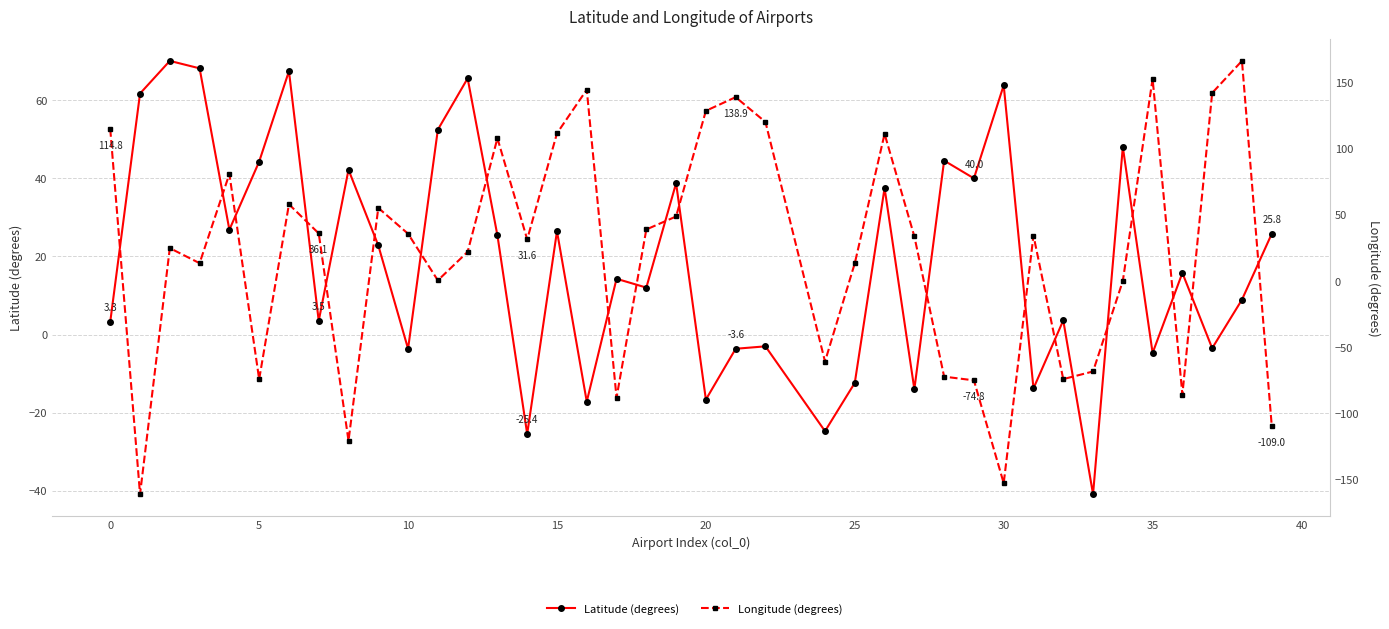

What is the average value of the Longitude (degrees) series?

21.2